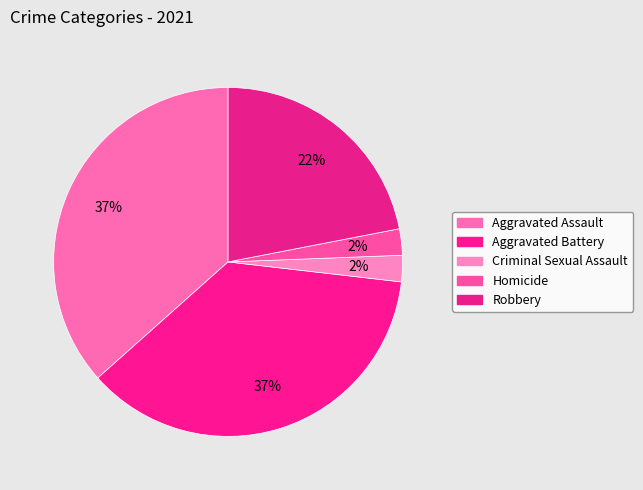

Between Homicide and Robbery, which is larger?

Robbery